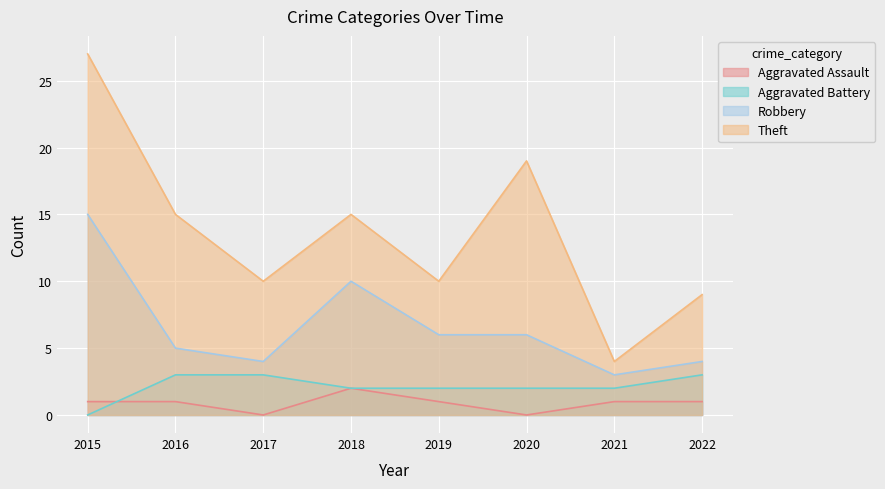

Reading left to right, transcribe all the data shown in this chart.

Aggravated Assault: 1	1	0	2	1	0	1	1
Aggravated Battery: 0	3	3	2	2	2	2	3
Robbery: 15	5	4	10	6	6	3	4
Theft: 27	15	10	15	10	19	4	9